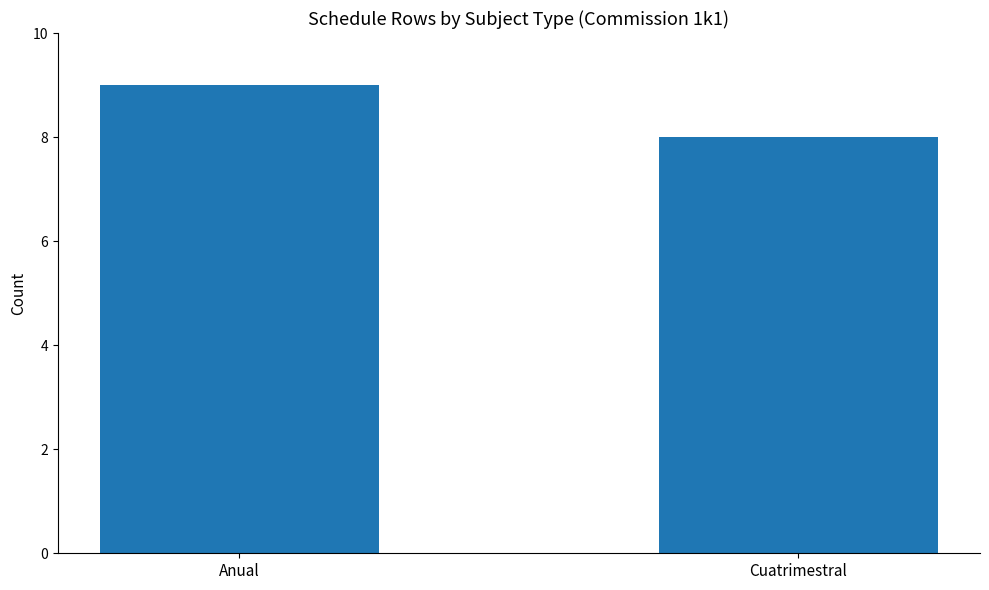

What is the maximum value shown in the chart?

9